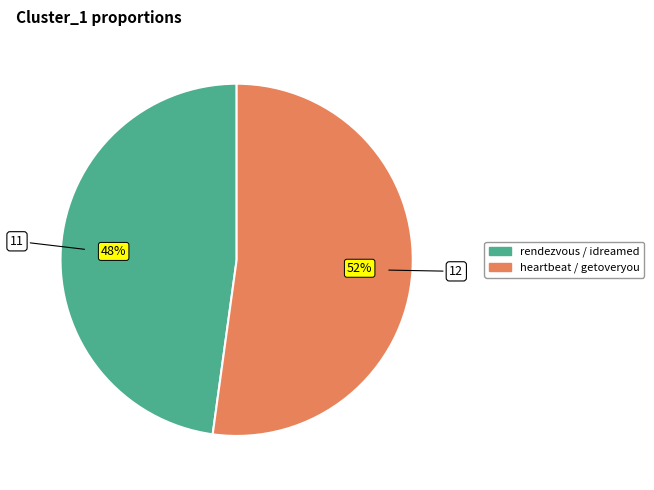

True or false: rendezvous / idreamed accounts for 48% of the total.

True